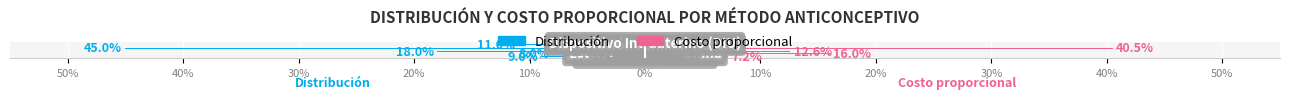

Reading right to left, what are all the values shown in this chart?

Distribución: -1.0	-11.0	-3.0	-45.0	-2.0	-18.0	-8.0	-2.0	-9.0
Costo proporcional: 0.6	0.0	0.0	40.5	1.4	12.6	16.0	3.8	7.2